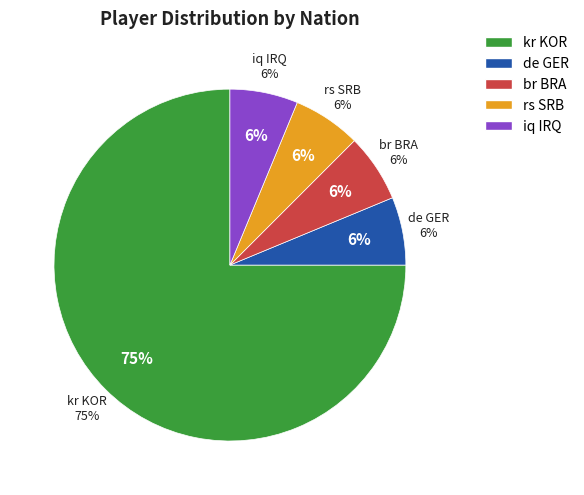

True or false: kr KOR accounts for 75% of the total.

True